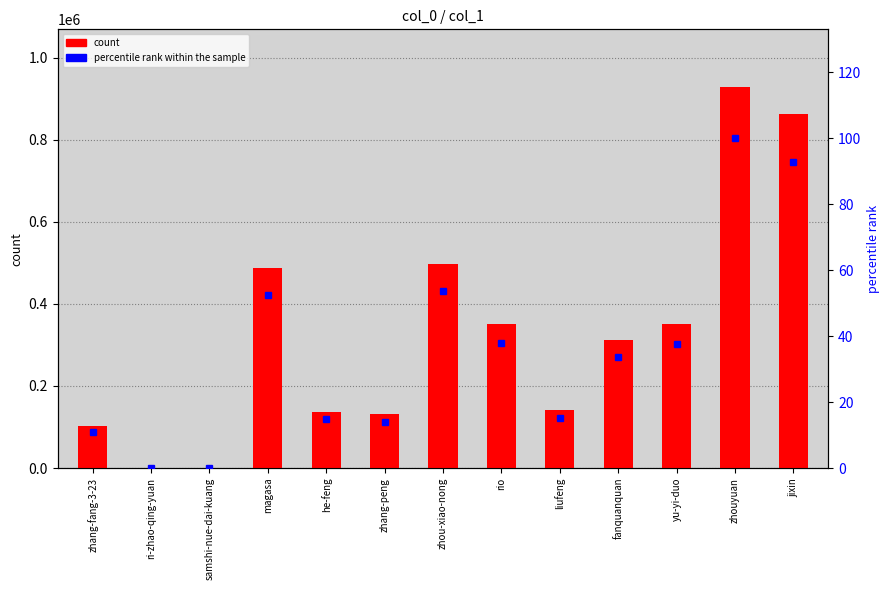

How many distinct data groups are displayed?

2